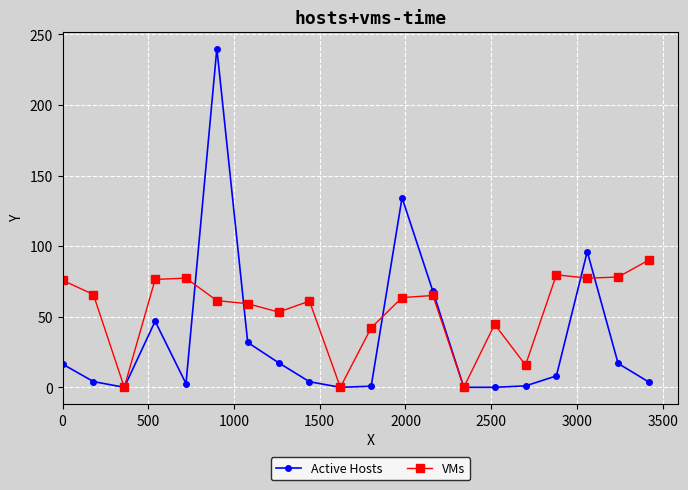

Which series has the largest total across all categories?

VMs